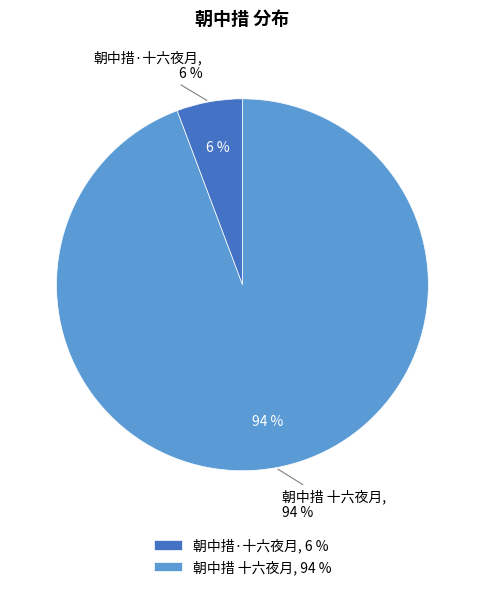

How many segments does this pie chart have?

2